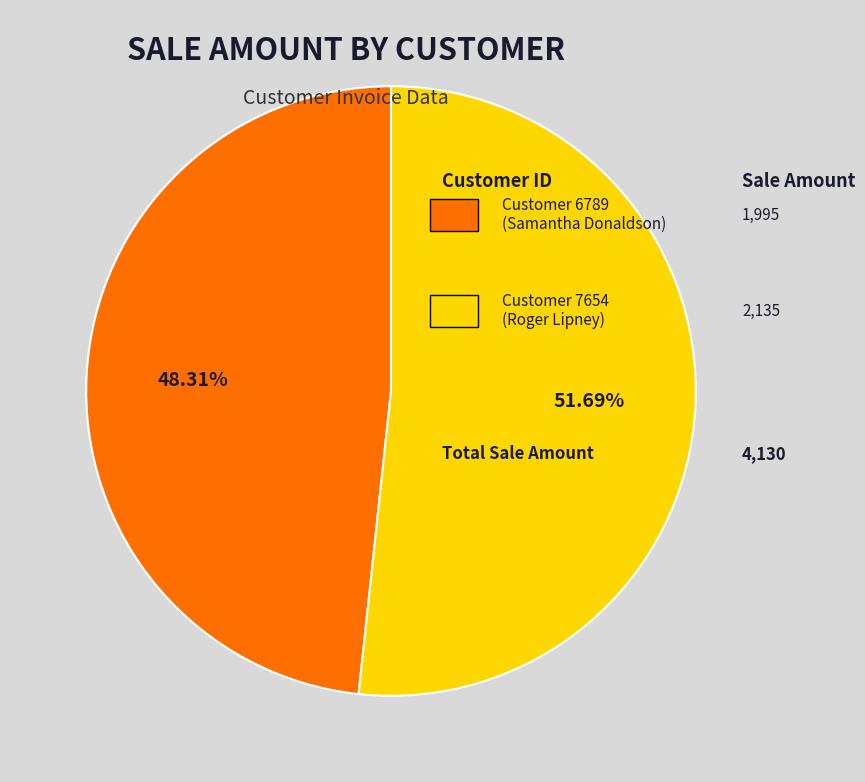

Is there a majority slice in this chart?

Yes